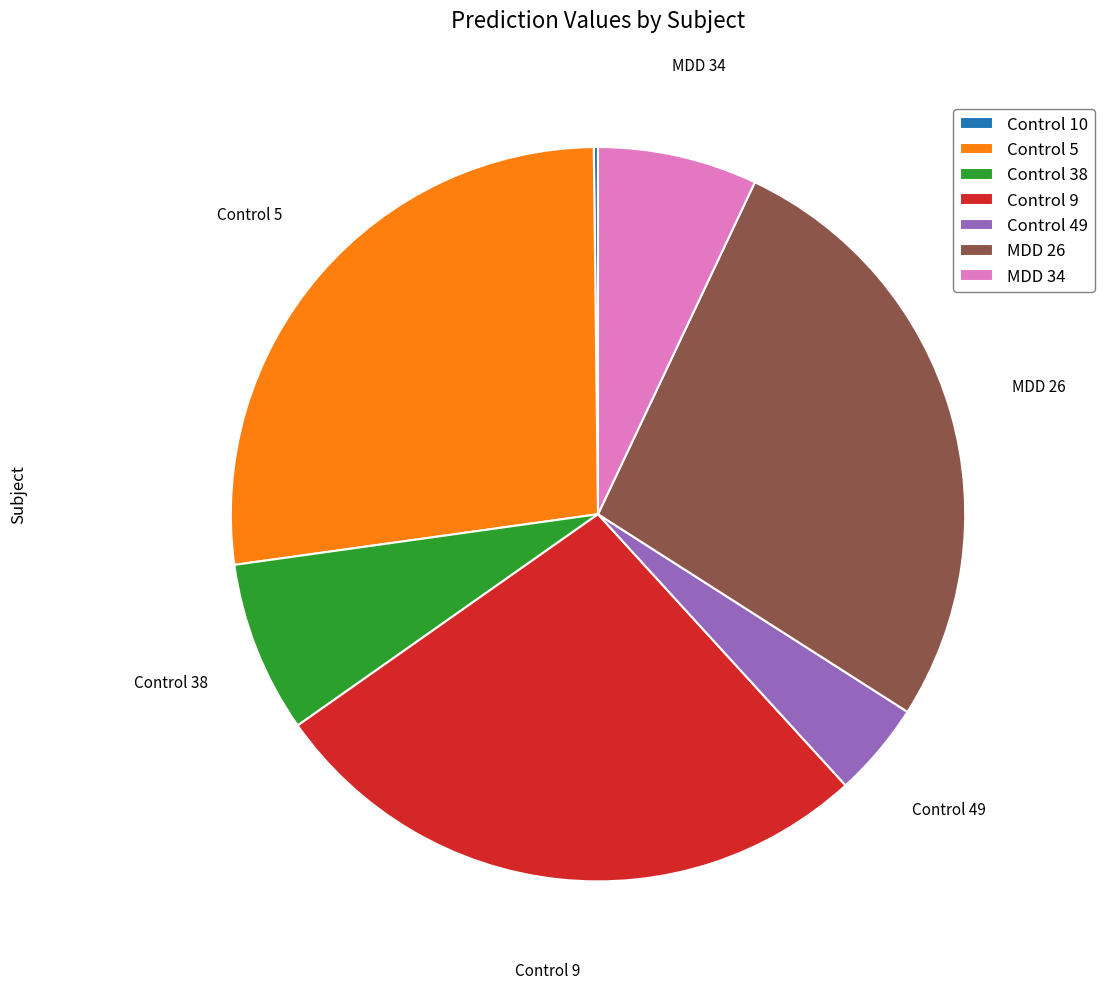

Between Control 49 and MDD 34, which is larger?

MDD 34